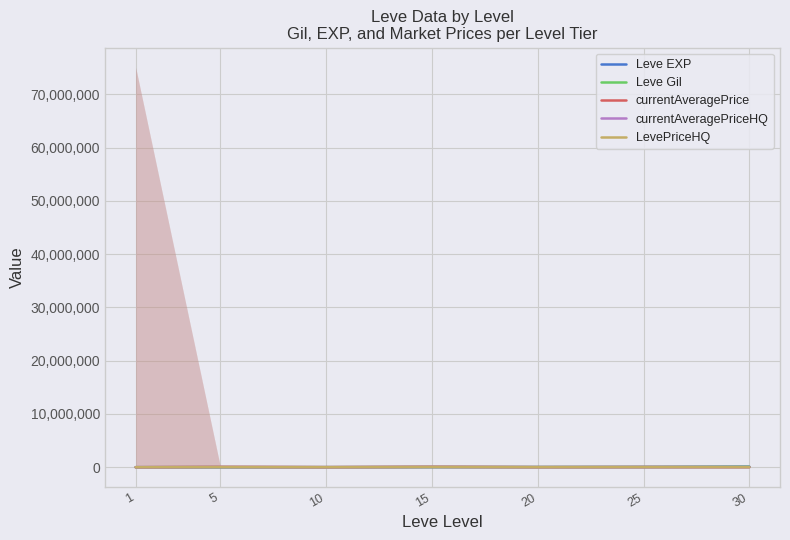

At which label does Leve EXP first exceed 24790?

20